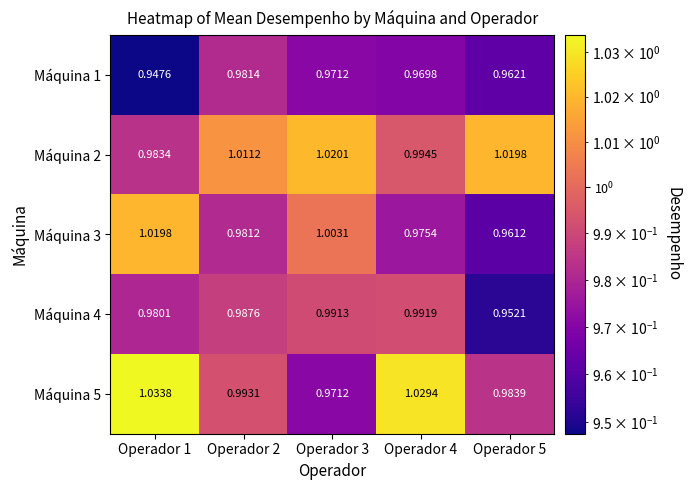

Which series has the largest range (max minus min)?

Máquina 5